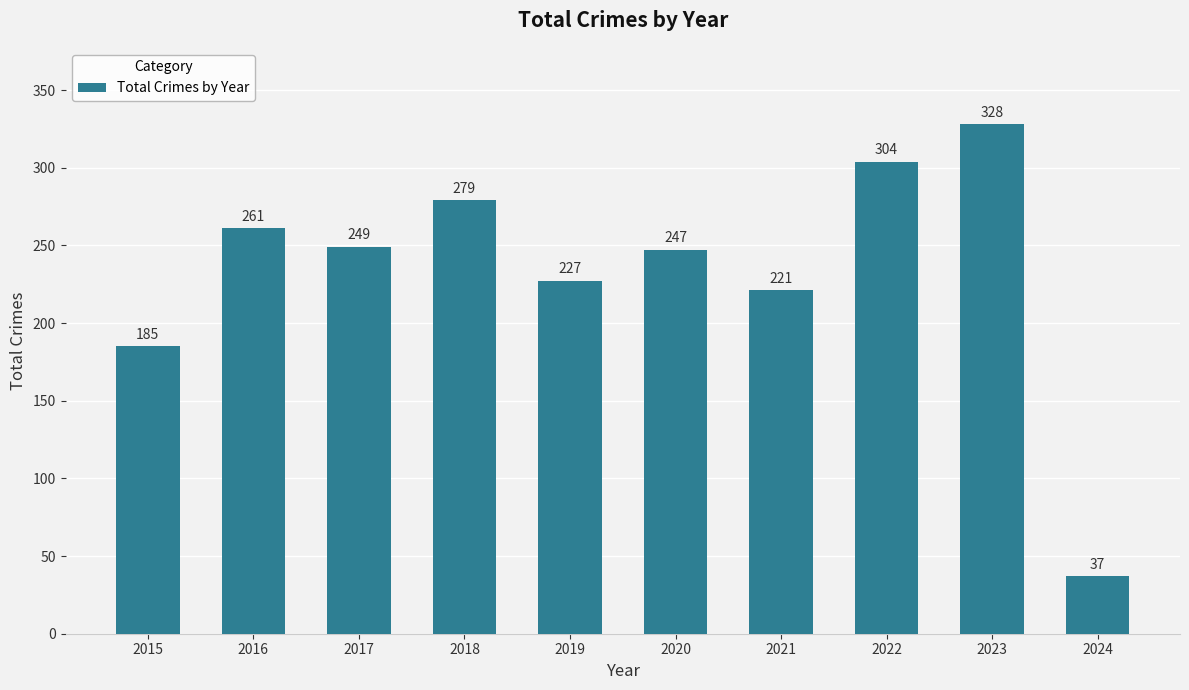

At which category does the chart reach its peak across all series?

2023